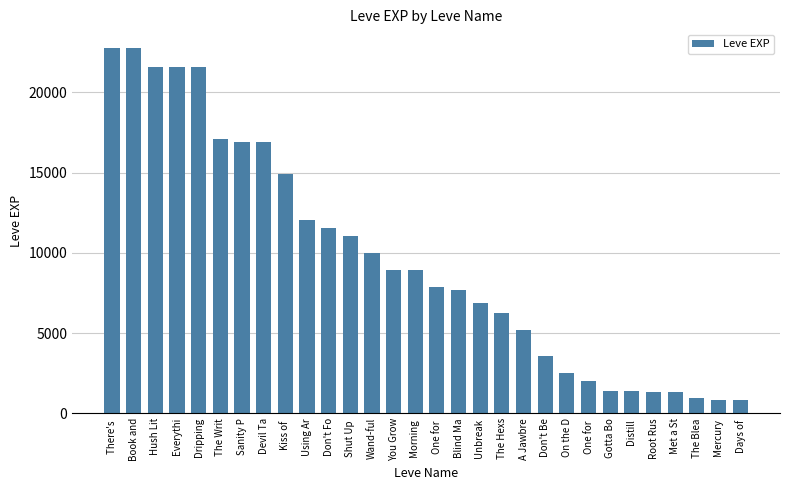

Is it true that the value at Dripping is 21600?

True